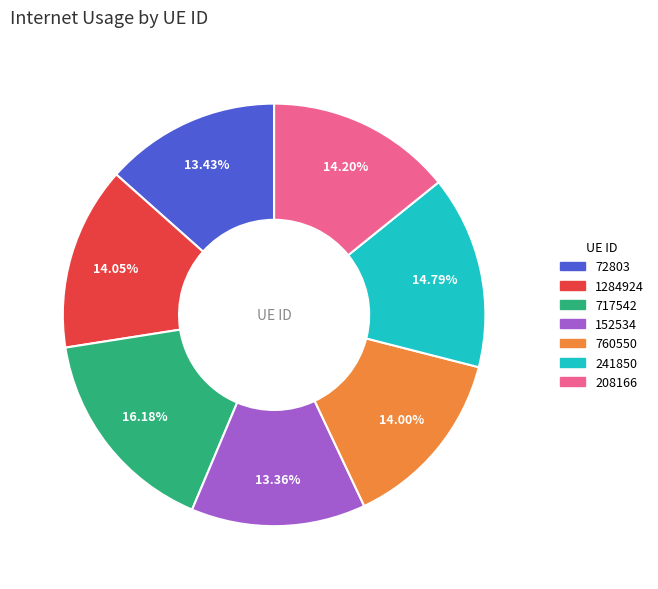

What percentage is NOT represented by 717542?

83.8%